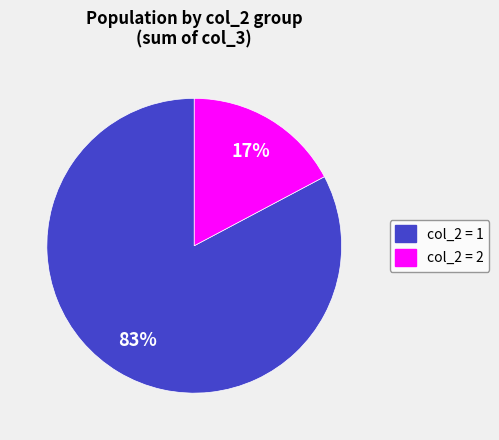

Is there any slice that represents more than half of the pie?

Yes